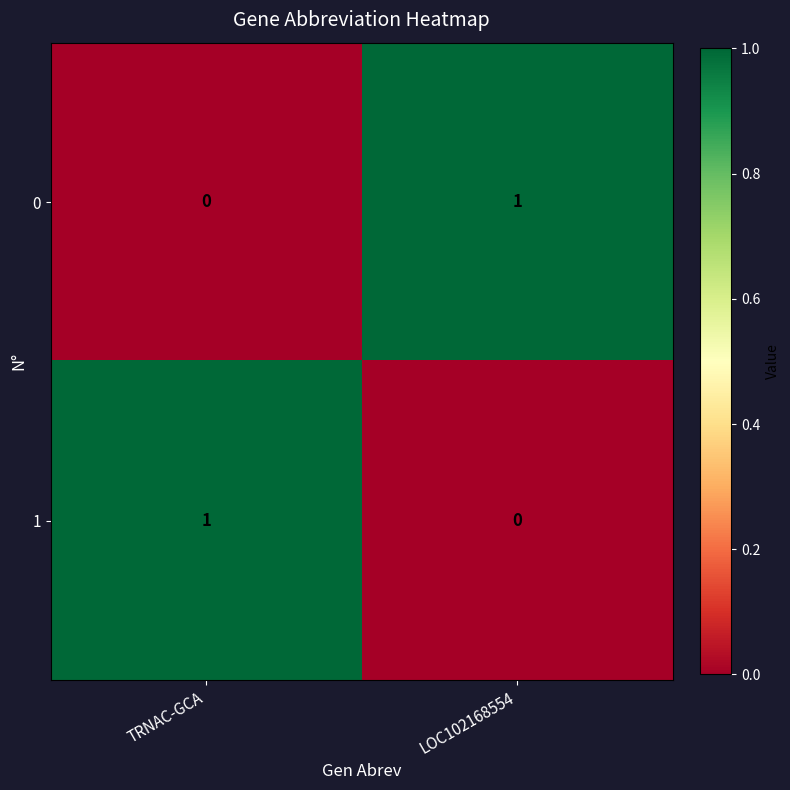

The value of 0 at TRNAC-GCA is 0. True or false?

True